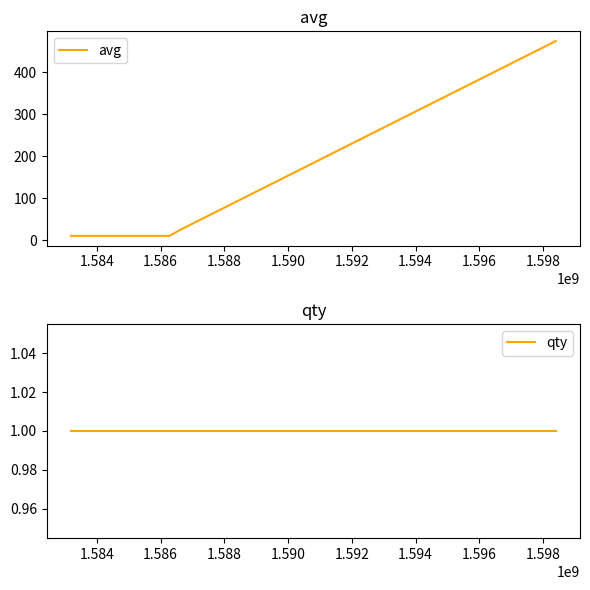

The value of avg at 1.582 is 10. True or false?

True